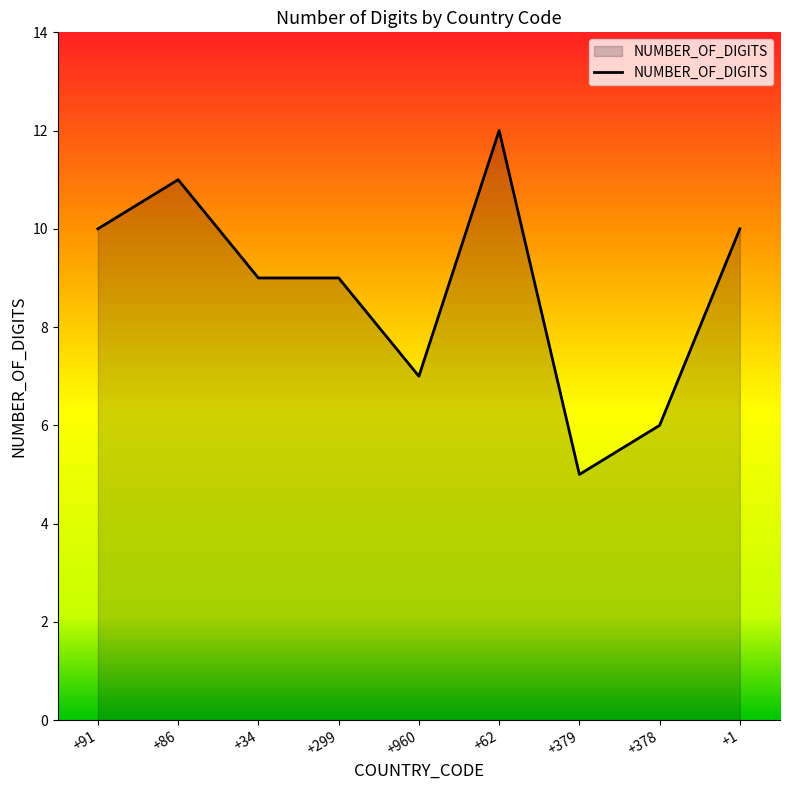

What is the approximate value at +960?

7